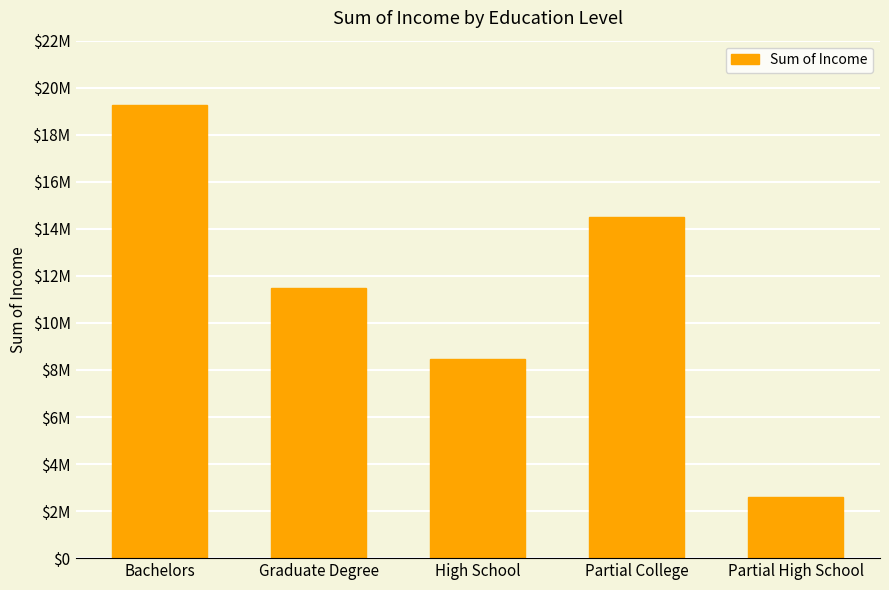

Reading left to right, extract all data points from this chart.

Bachelors=19280000	Graduate Degree=11500000	High School=8460000	Partial College=14500000	Partial High School=2620000